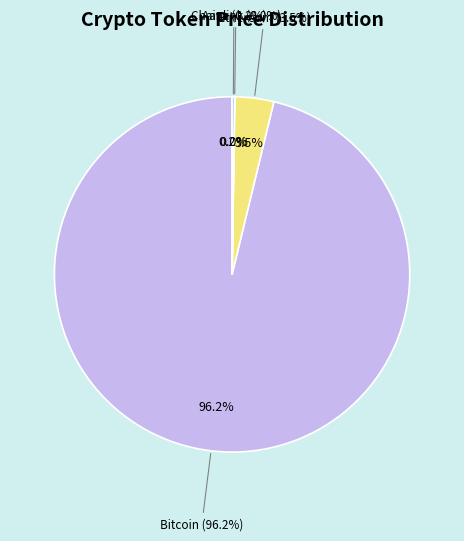

What is the largest slice in the pie chart?

Bitcoin